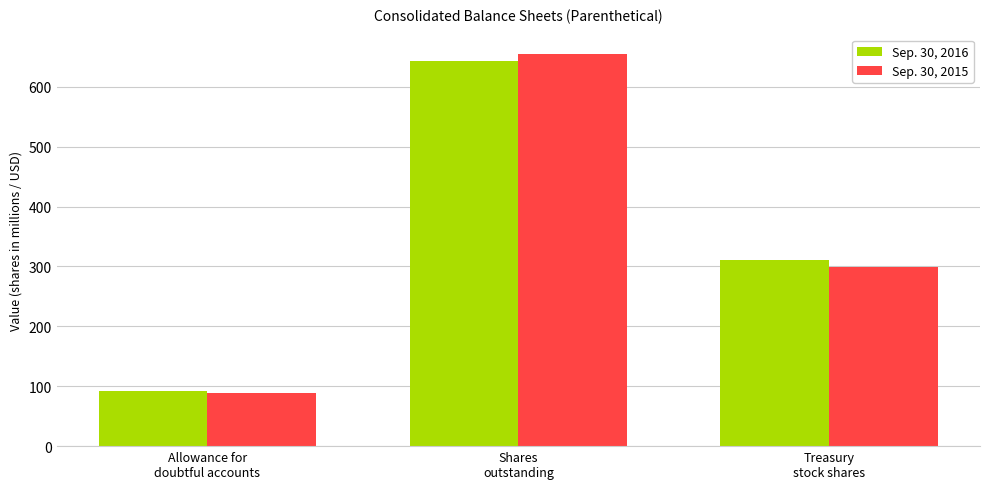

Does the chart contain any negative values?

No